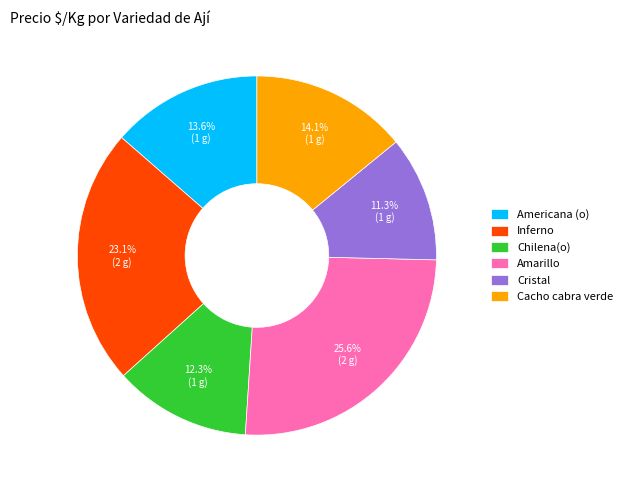

What percentage is the Inferno slice, to the nearest percent?

23%